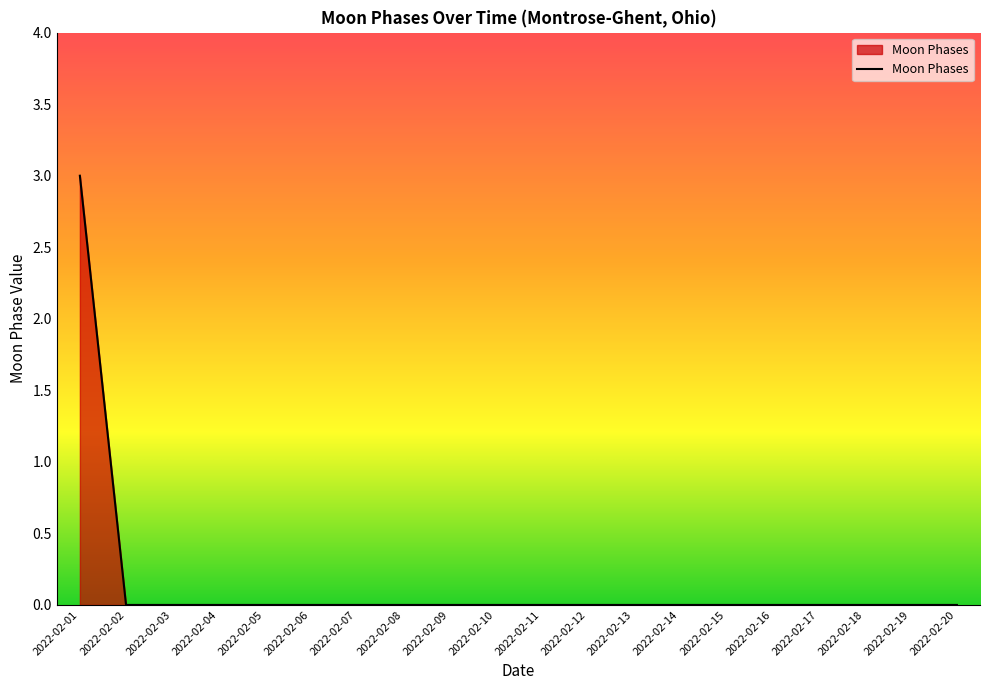

Which category has the highest value across all series?

2022-02-01